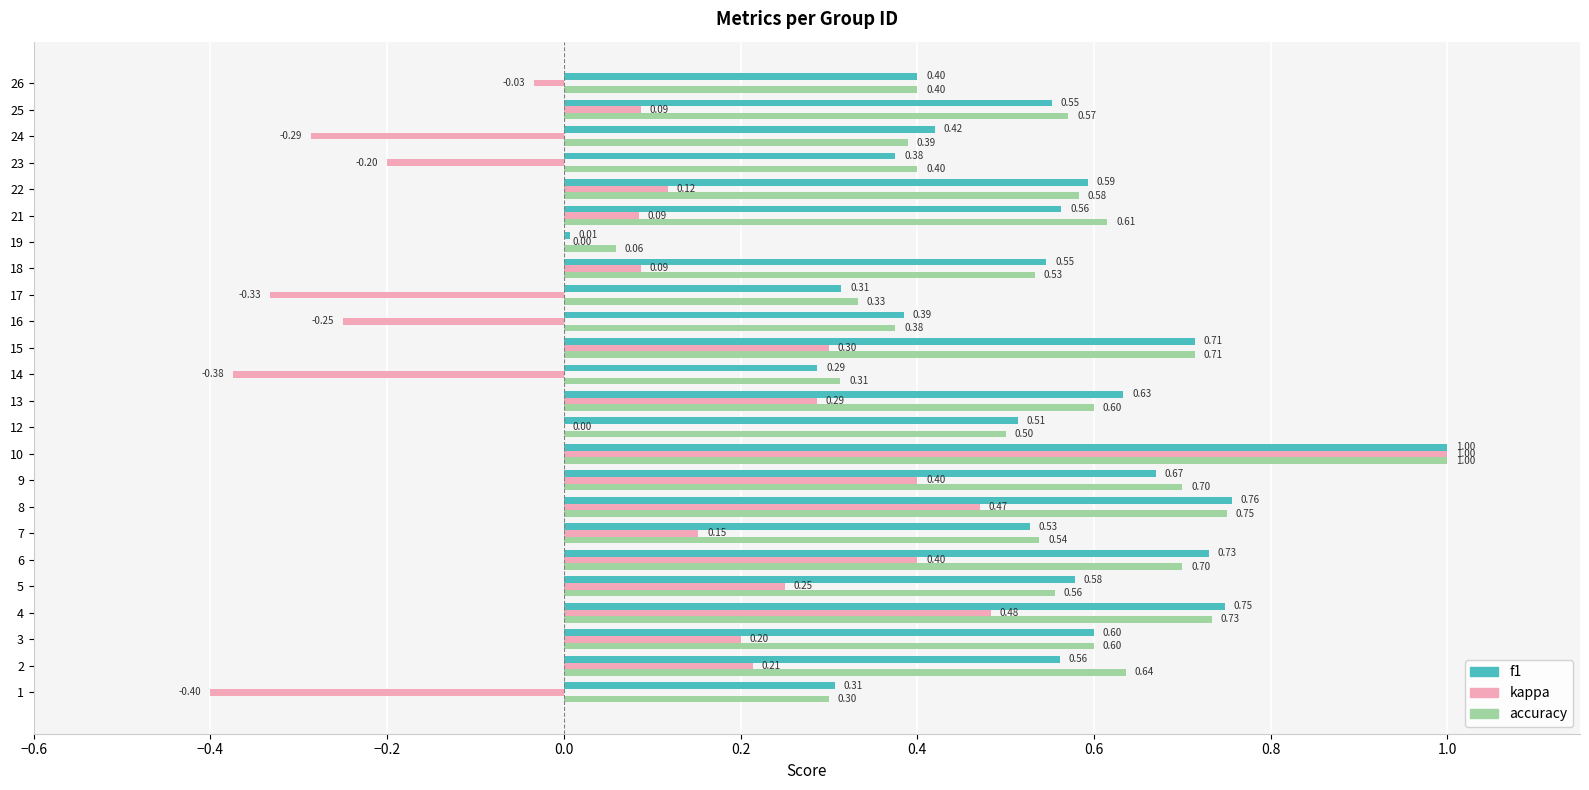

At which category is the sum across all series the highest?

10